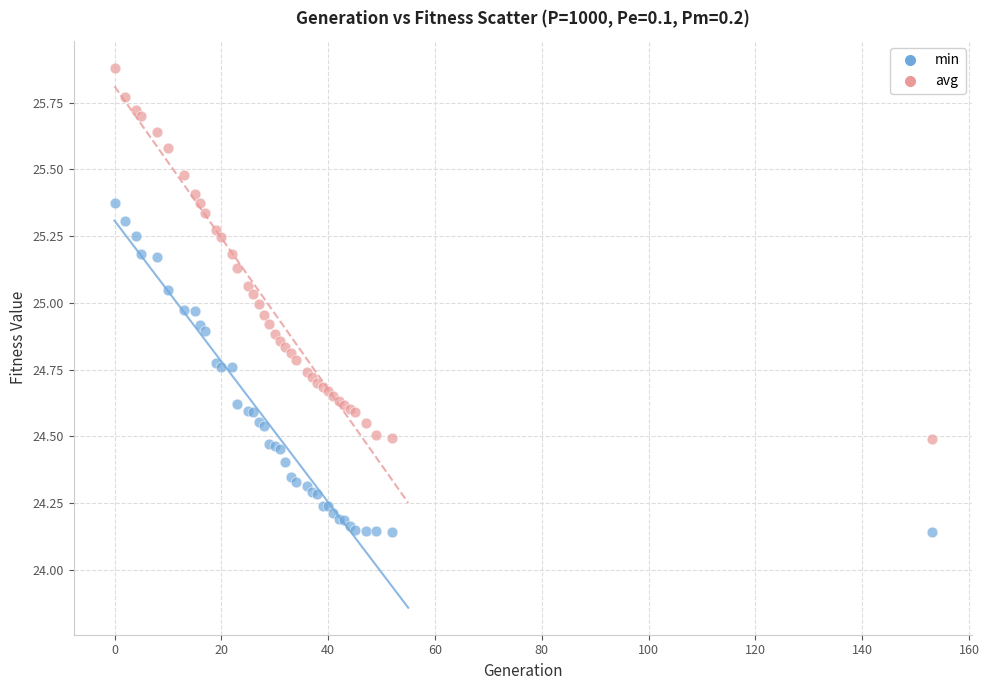

Which series reaches the maximum Y coordinate?

avg